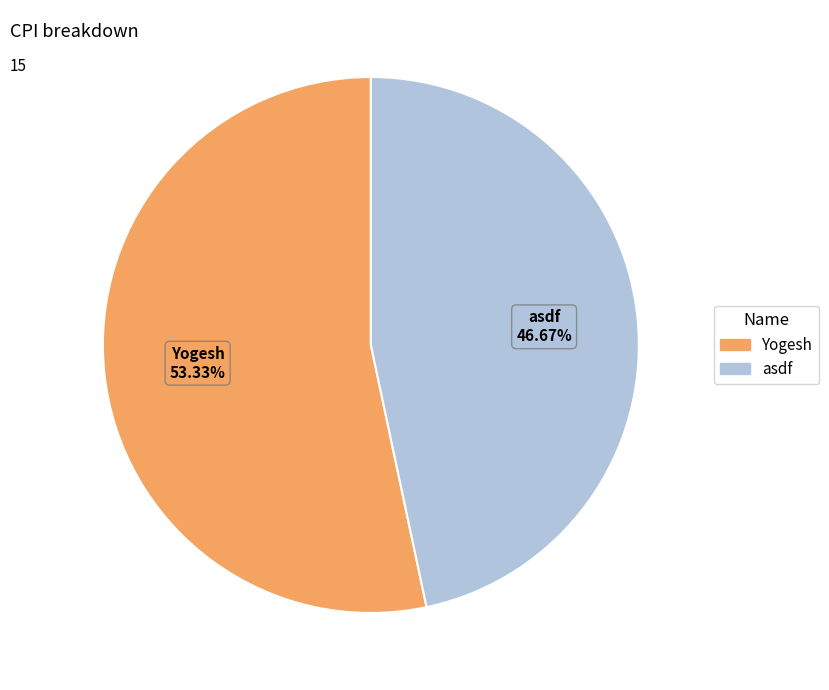

Is it true that Yogesh is 53% of the pie?

True